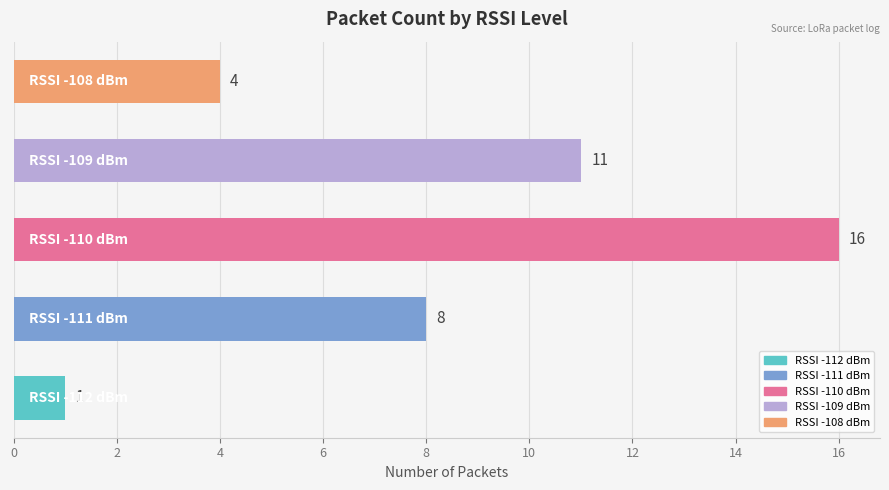

Are the bars horizontal?

Yes